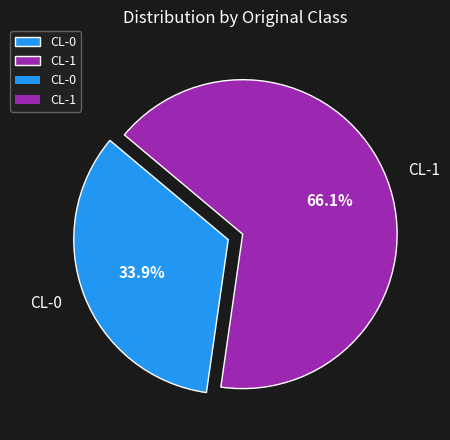

Between CL-1 and CL-0, which is larger?

CL-1